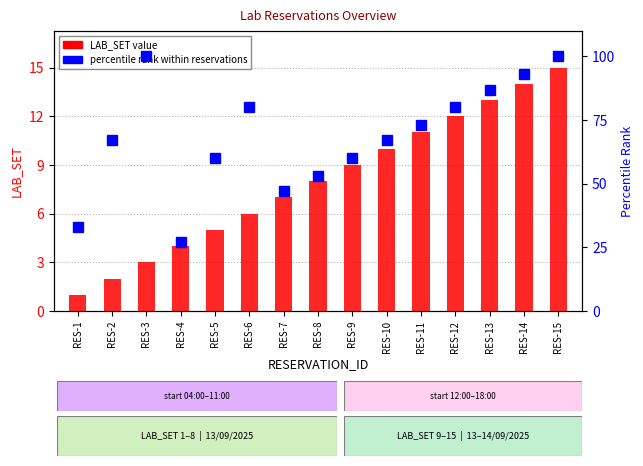

How many data points in Percentile Rank are above 67?

7